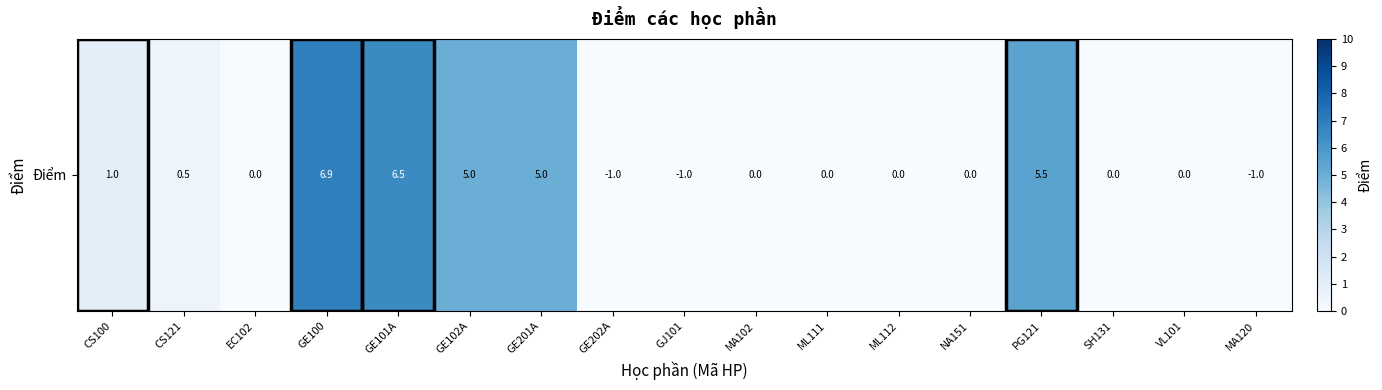

Reading left to right, extract all data points from this chart.

CS100=1.0	CS121=0.5	EC102=0.0	GE100=6.9	GE101A=6.5	GE102A=5.0	GE201A=5.0	GE202A=0.0	GJ101=0.0	MA102=0.0	ML111=0.0	ML112=0.0	NA151=0.0	PG121=5.5	SH131=0.0	VL101=0.0	MA120=0.0